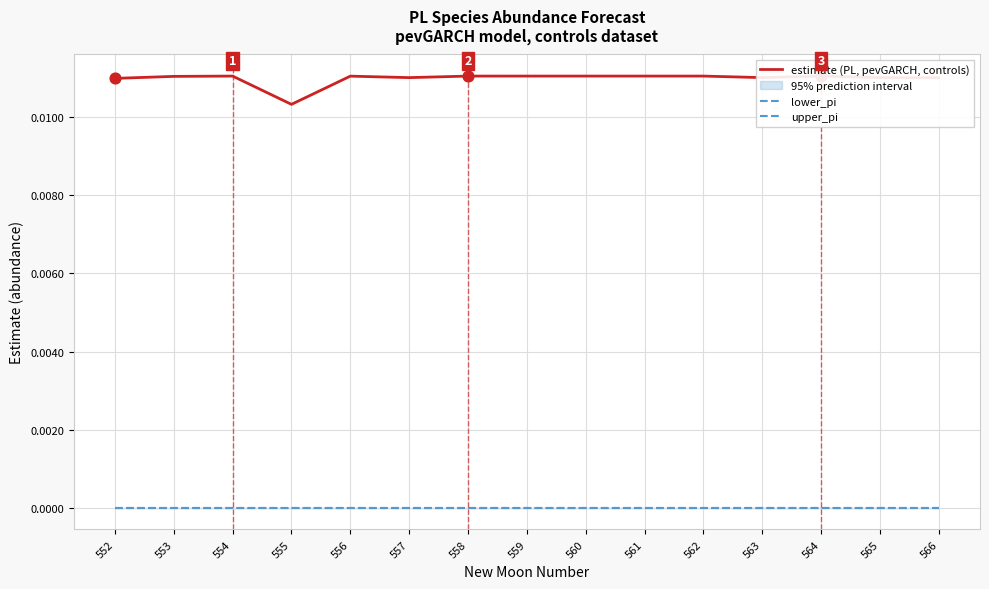

Which series has the widest spread of Y values?

estimate (PL, pevGARCH, controls)